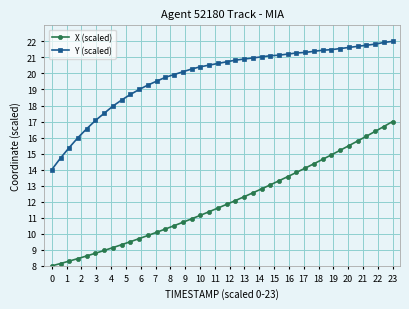

True or false: X (scaled) and Y (scaled) intersect in this chart.

False